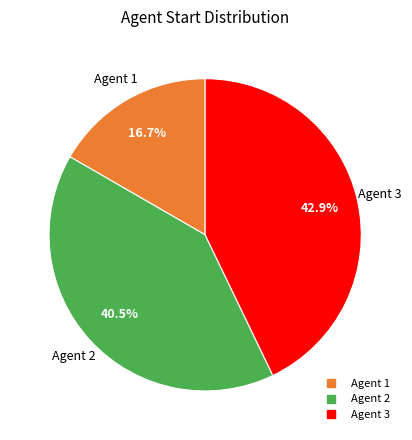

How many slices are in this pie chart?

3